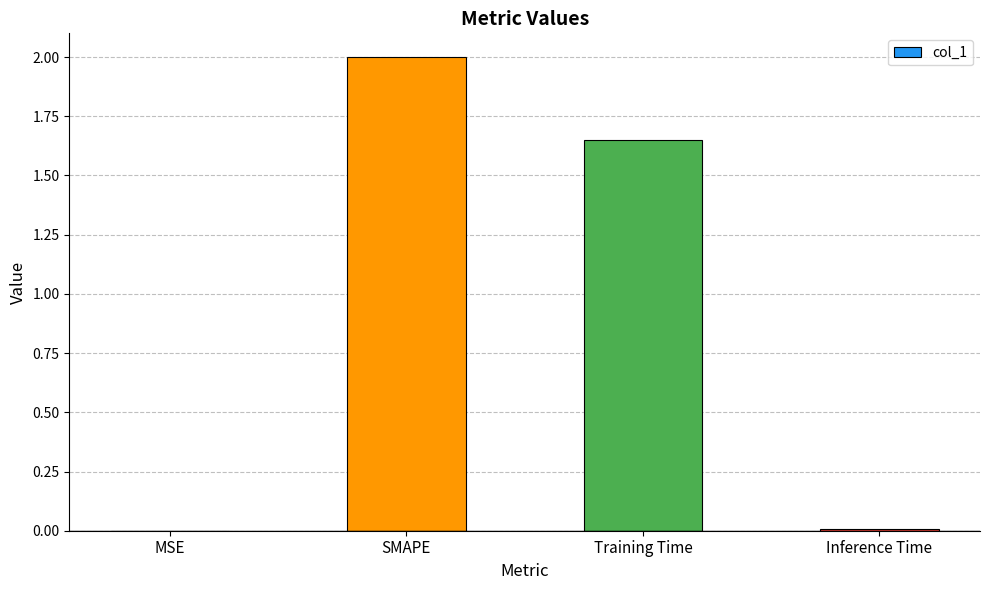

What is the sum of all values?

3.7